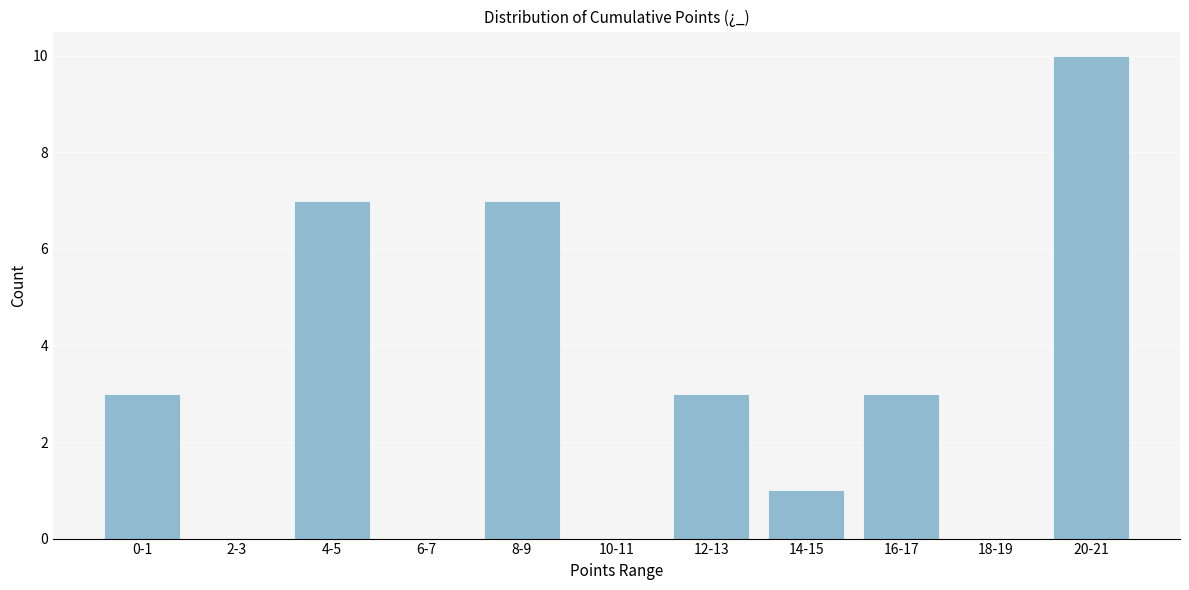

Reading right to left, list all the values displayed in this chart.

20-21=10	18-19=0	16-17=3	14-15=1	12-13=3	10-11=0	8-9=7	6-7=0	4-5=7	2-3=0	0-1=3